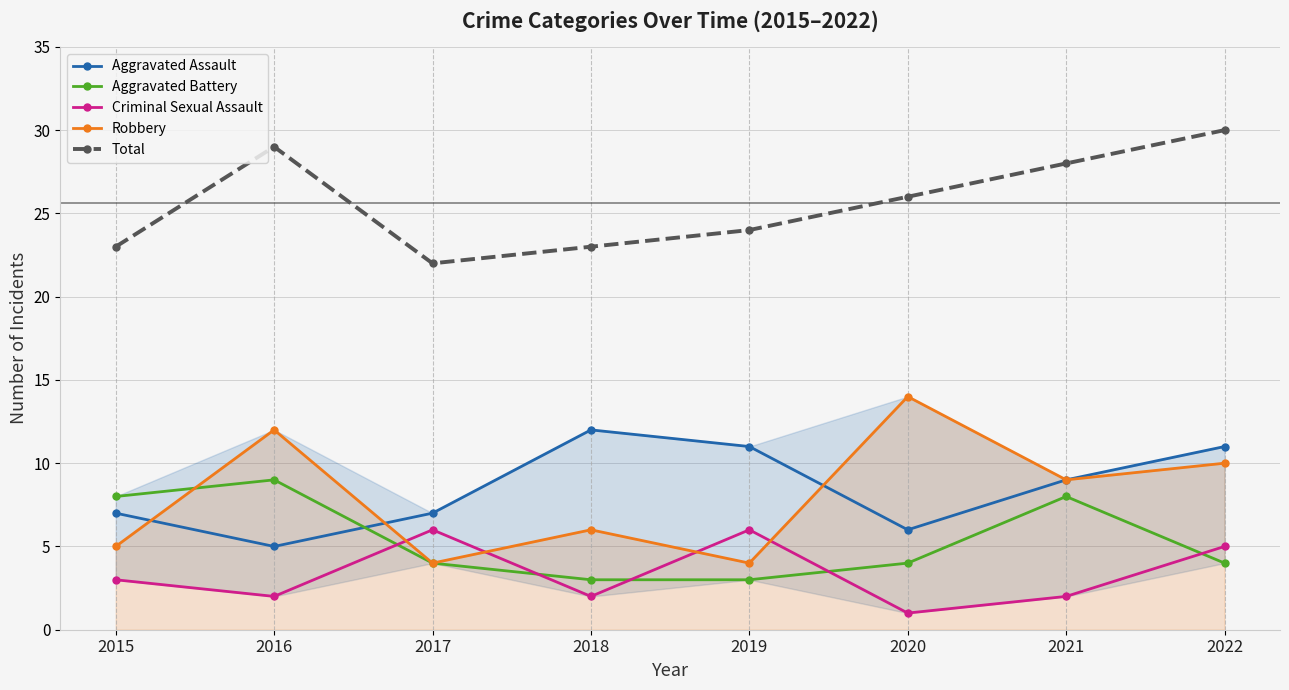

What is the sum of the Aggravated Assault values at 2015 and 2019?

18